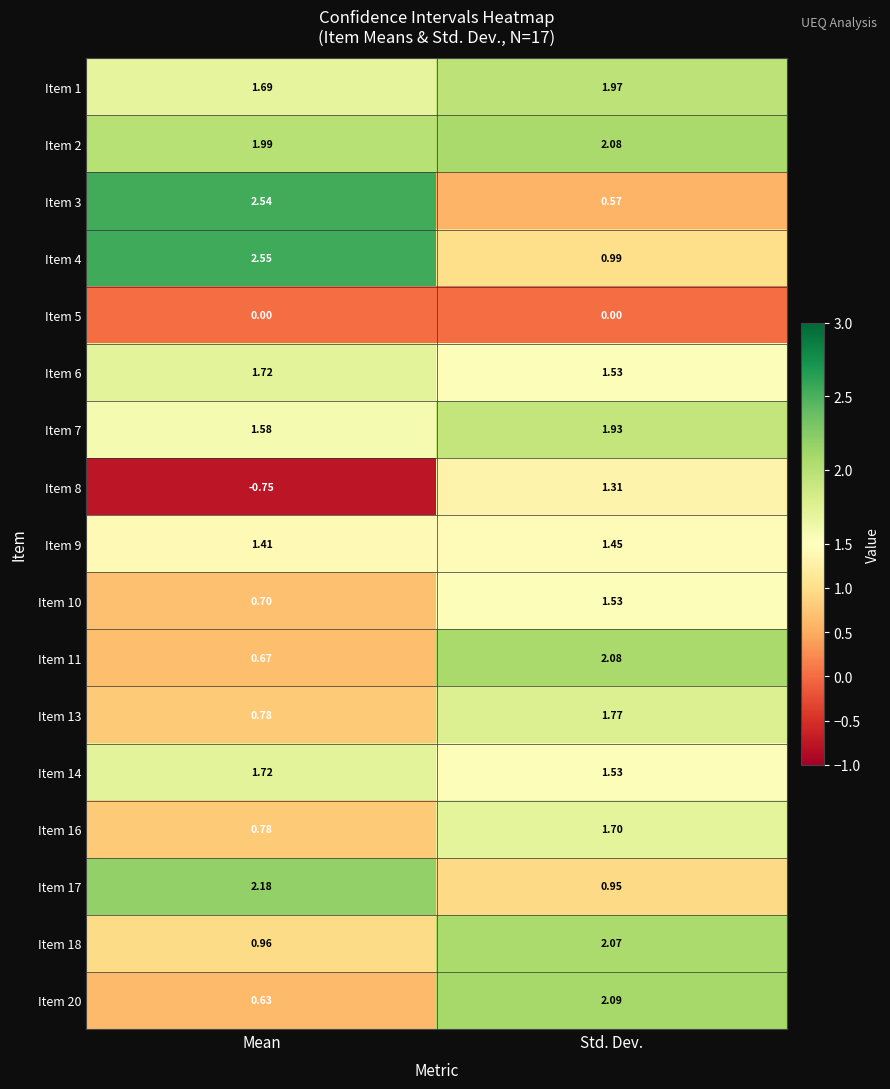

At which label is Item 18 closest to 1?

Mean